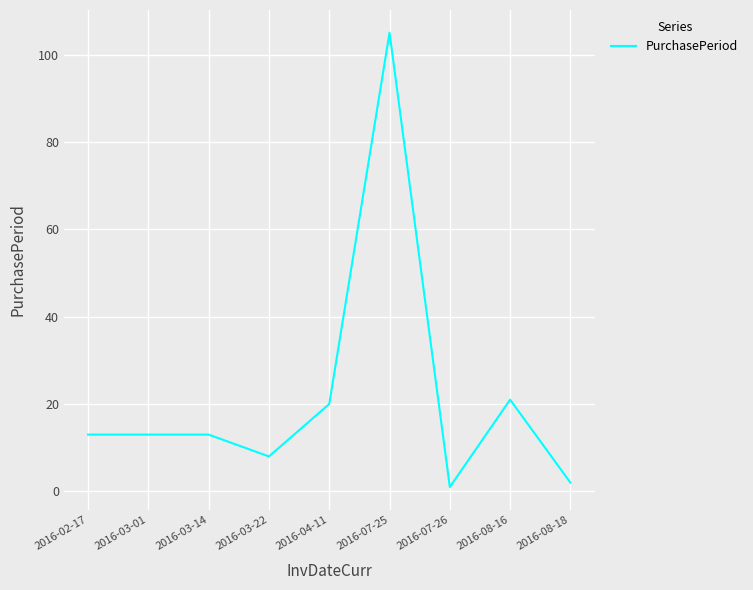

What is the difference between the values at 2016-08-16 and 2016-02-17?

8